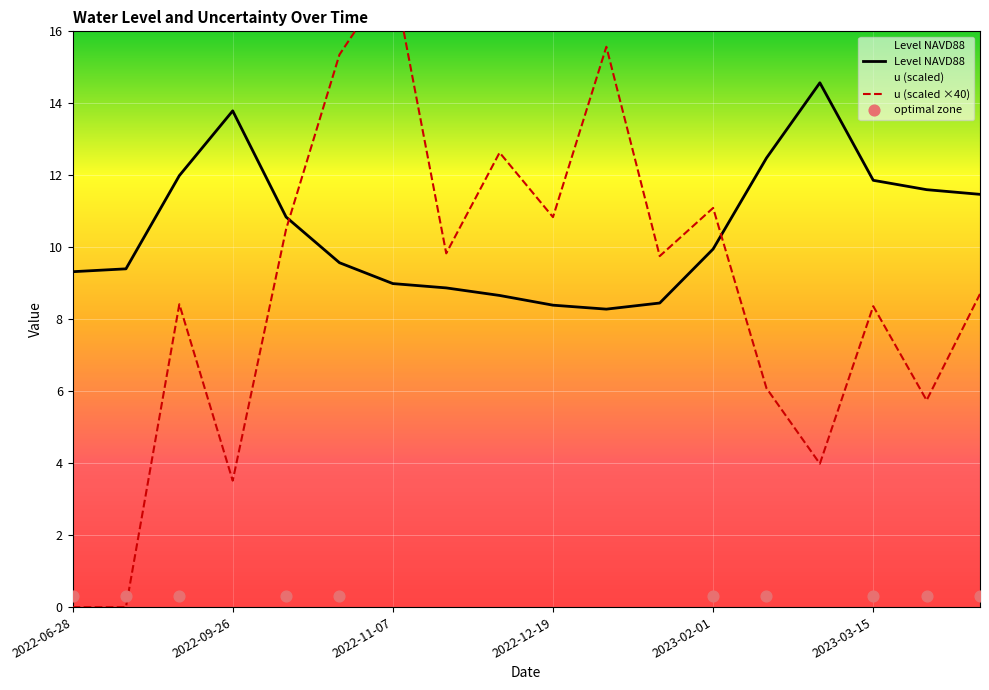

The value of Level NAVD88 at 2022-09-26 is 18.3. True or false?

False